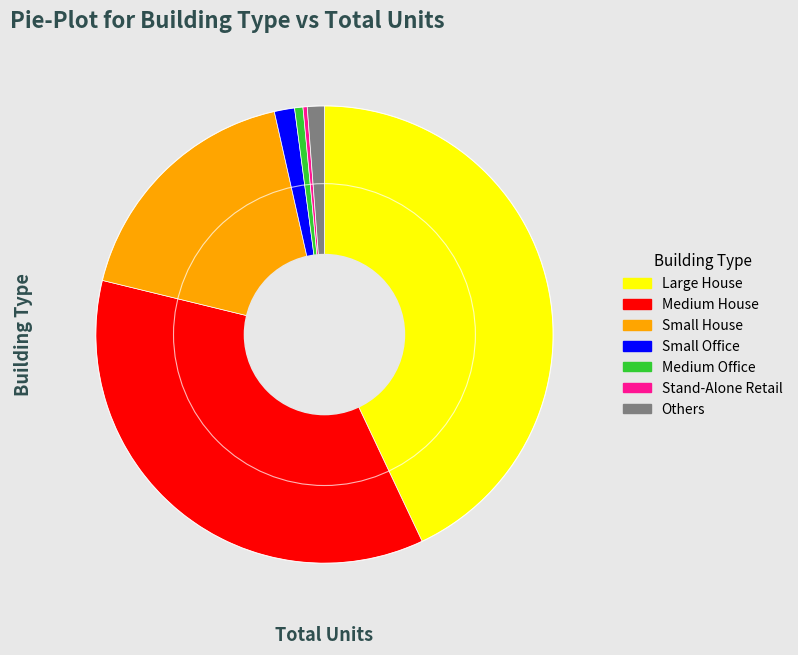

Is there any slice that represents more than half of the pie?

No